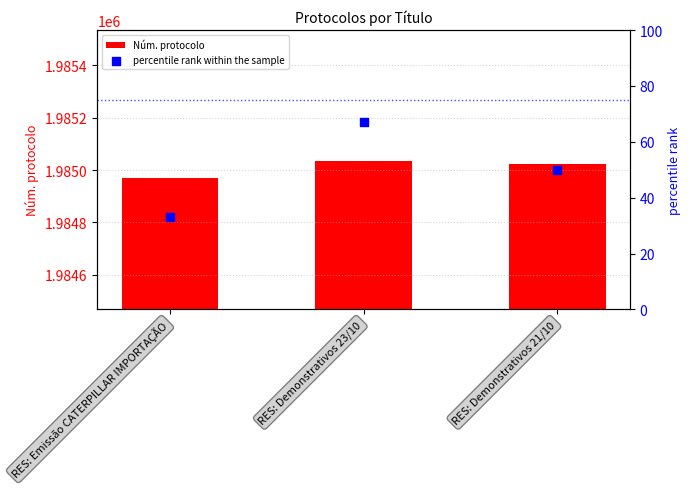

Which series has the widest spread of Y values?

Núm. protocolo